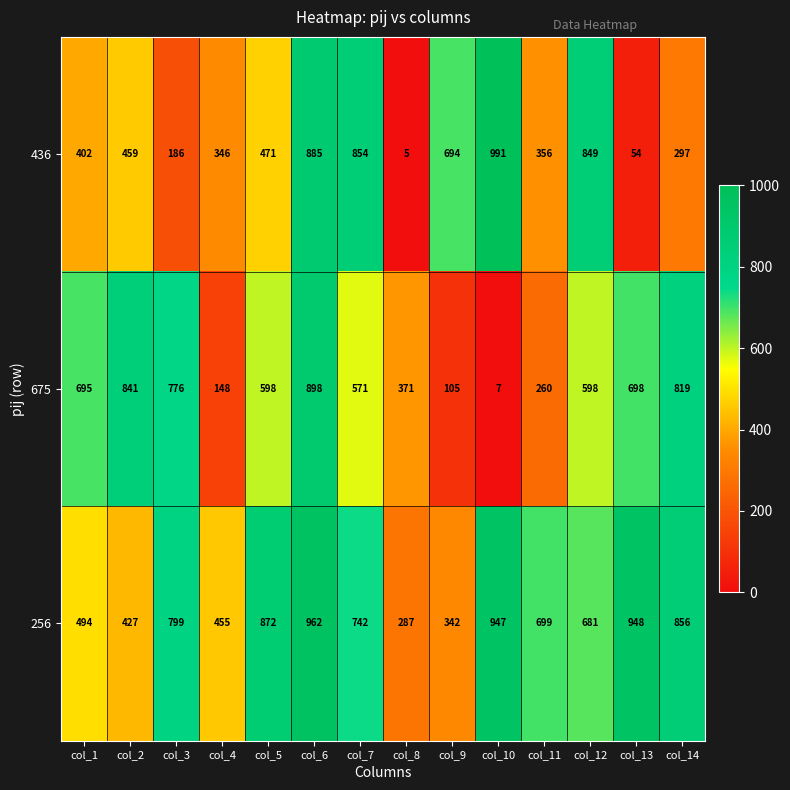

List the series in order of their overall mean, highest first.

256, 675, 436